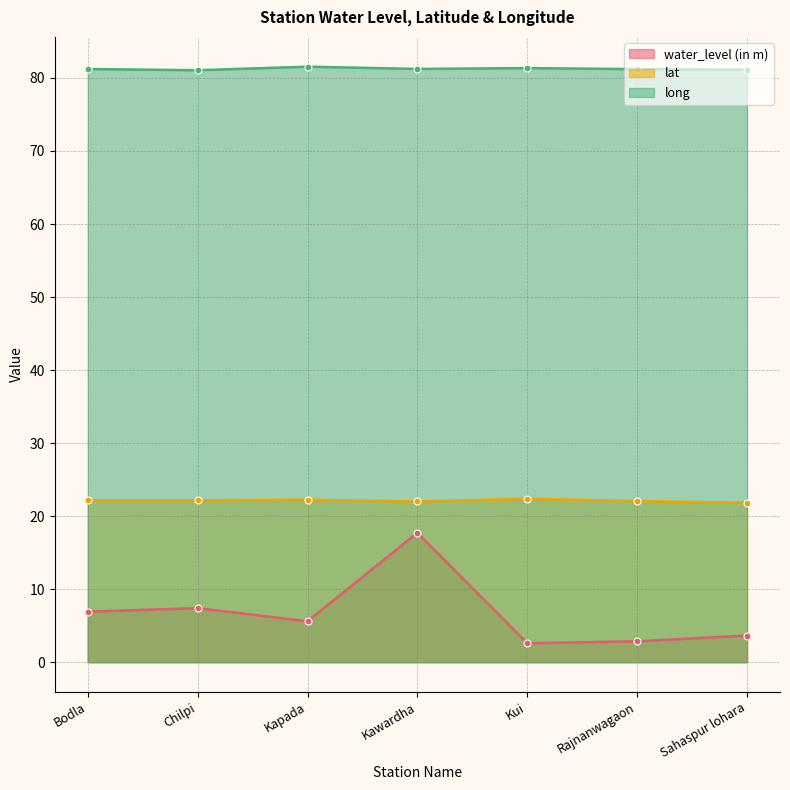

Between Chilpi and Kapada, which is larger?

Chilpi